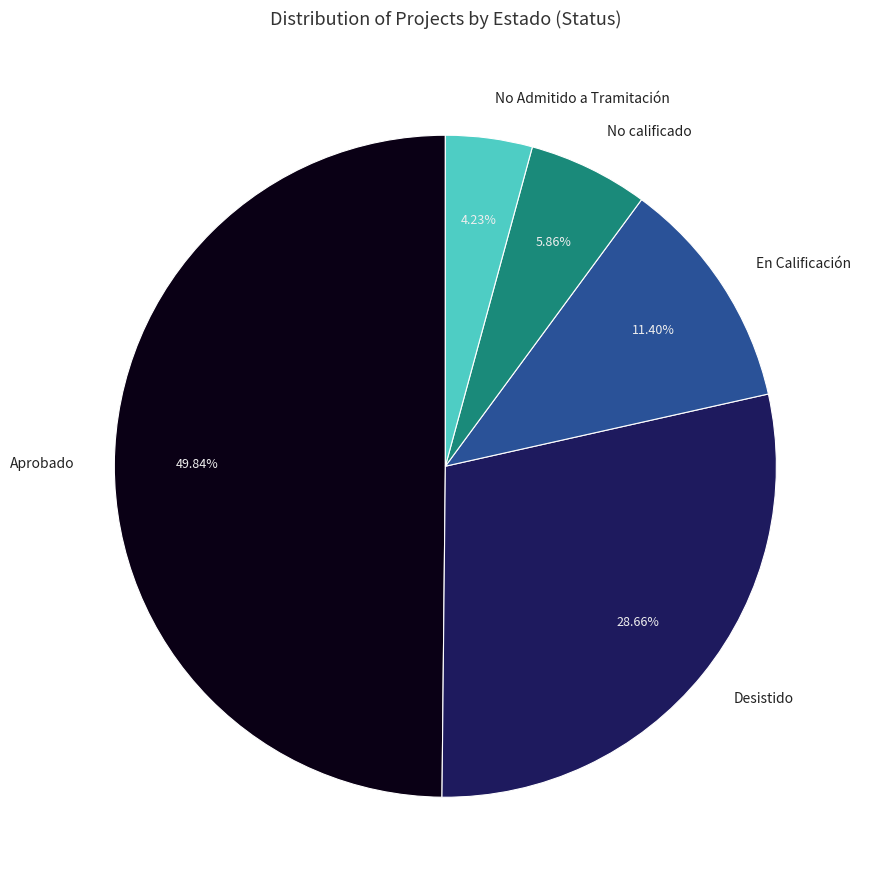

To the nearest percent, what percentage of the pie is En Calificación?

11%